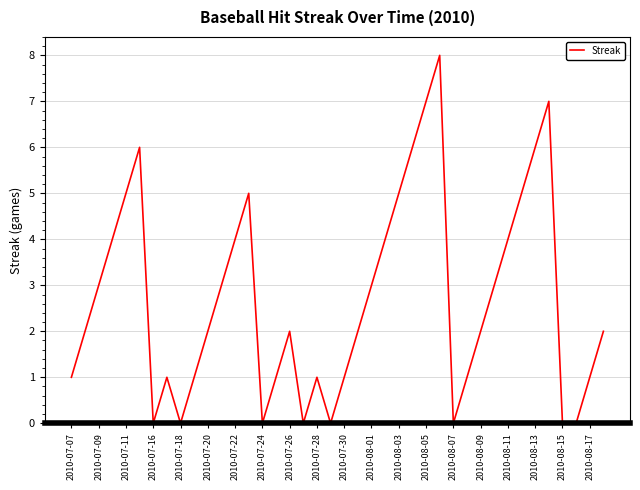

Does the chart display data point markers on the line(s)?

No